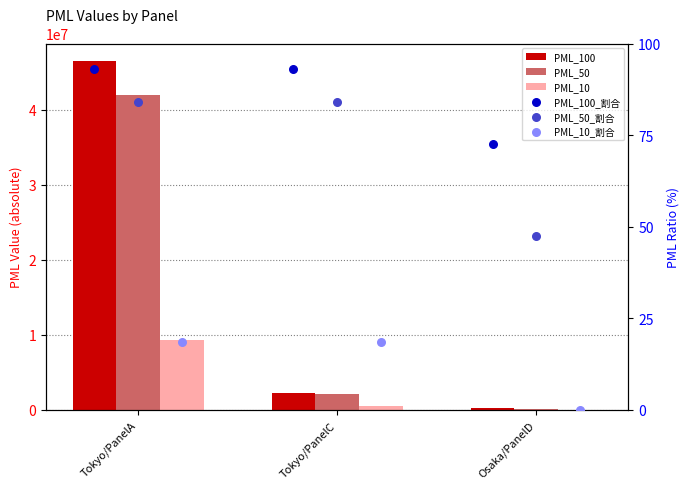

What are all the series names shown in the legend?

PML_100, PML_50, PML_10, PML_100_割合, PML_50_割合, PML_10_割合